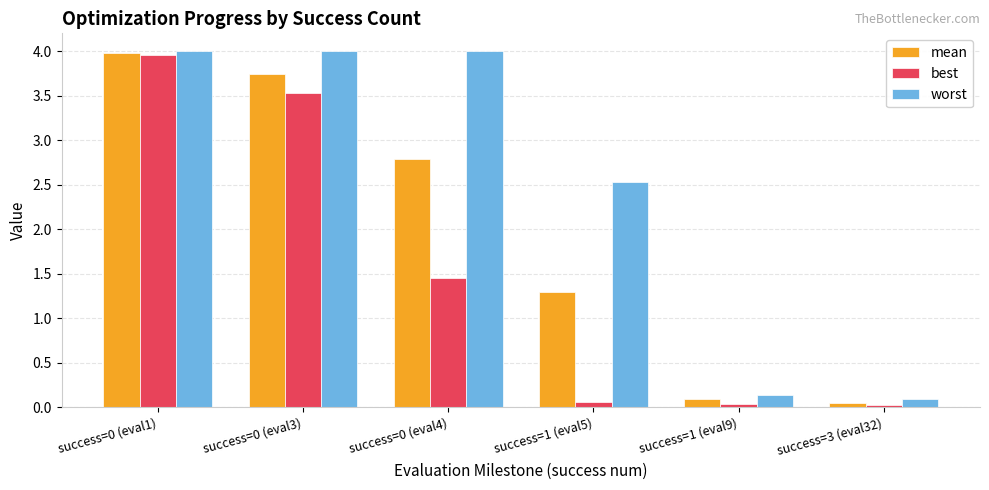

Rank the series by their average value, from lowest to highest.

best, mean, worst